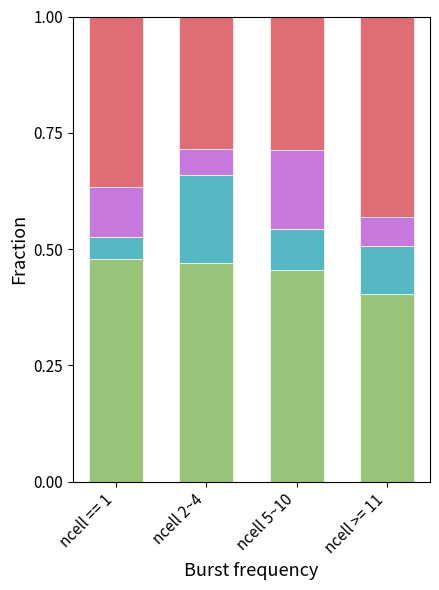

What is the total value across all series at ncell 5~10?

1.0